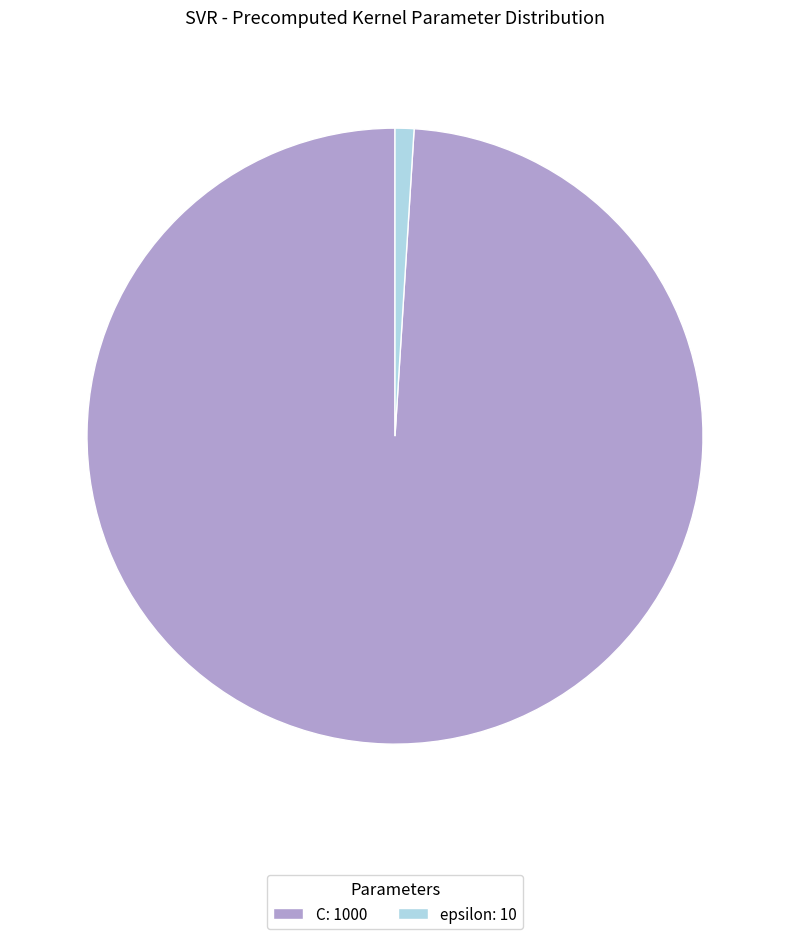

How many slices are in this pie chart?

2